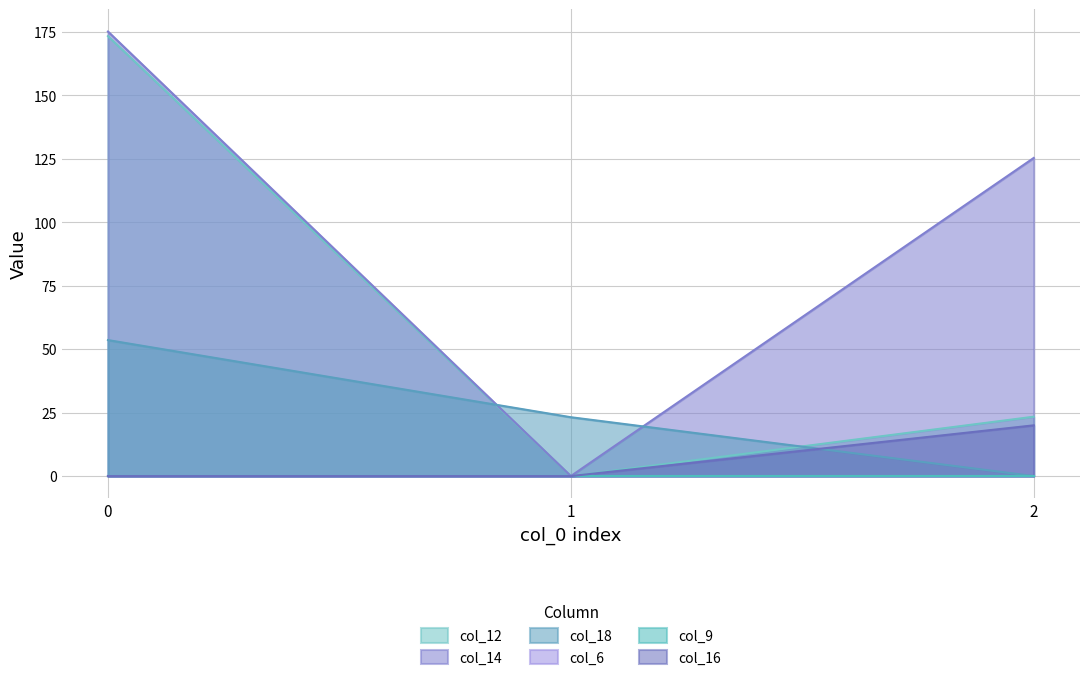

Does the chart display data point markers on the line(s)?

No